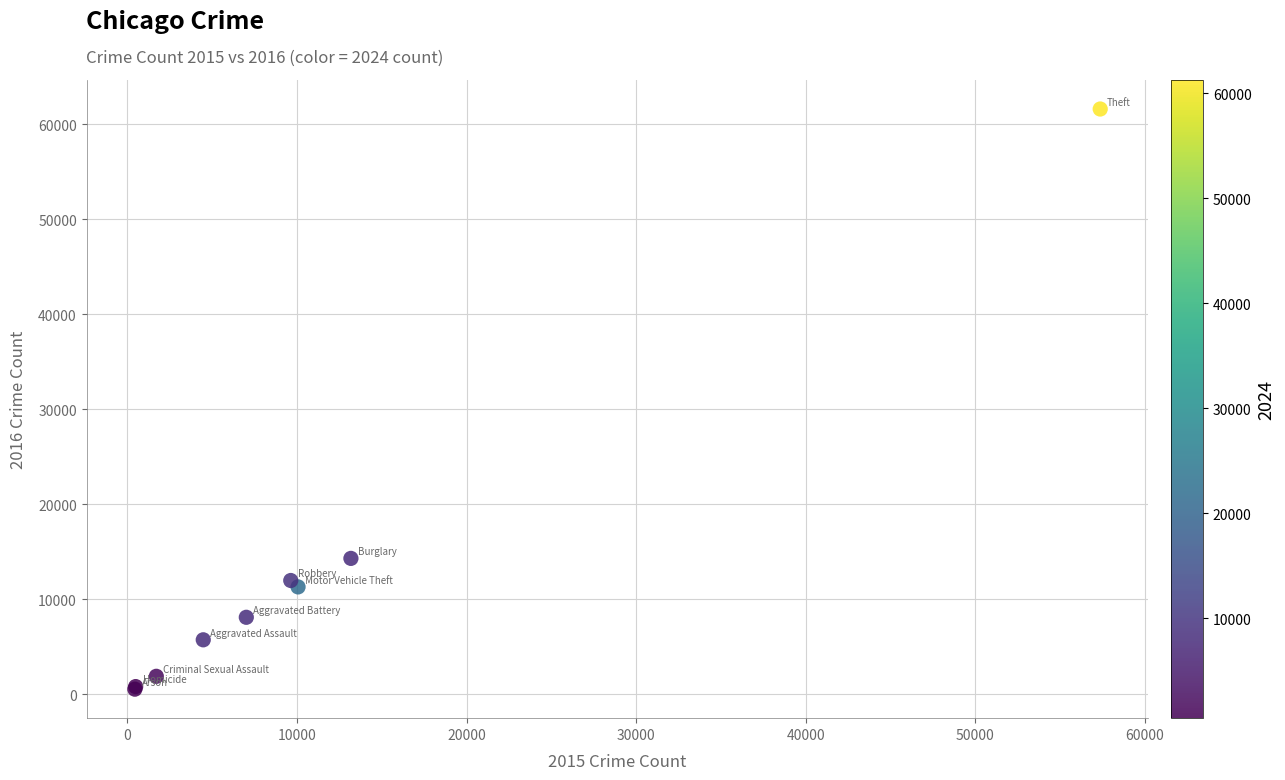

What Y value in the scatter plot is closest to 31069?

14289